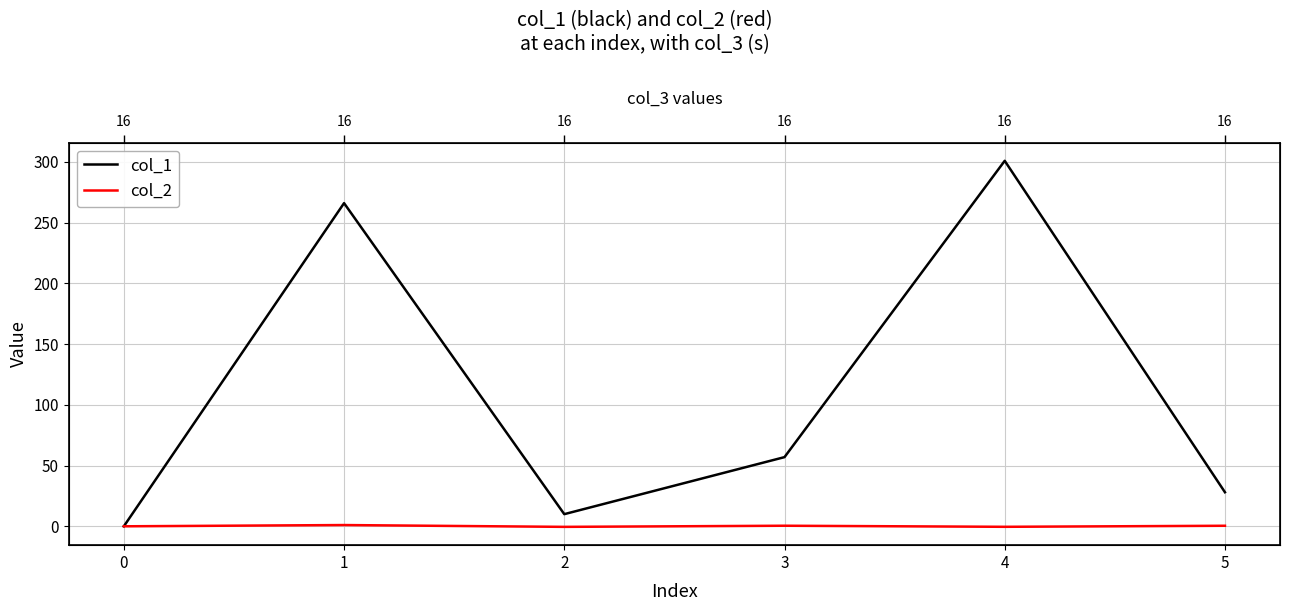

True or false: col_2 and col_1 intersect in this chart.

False